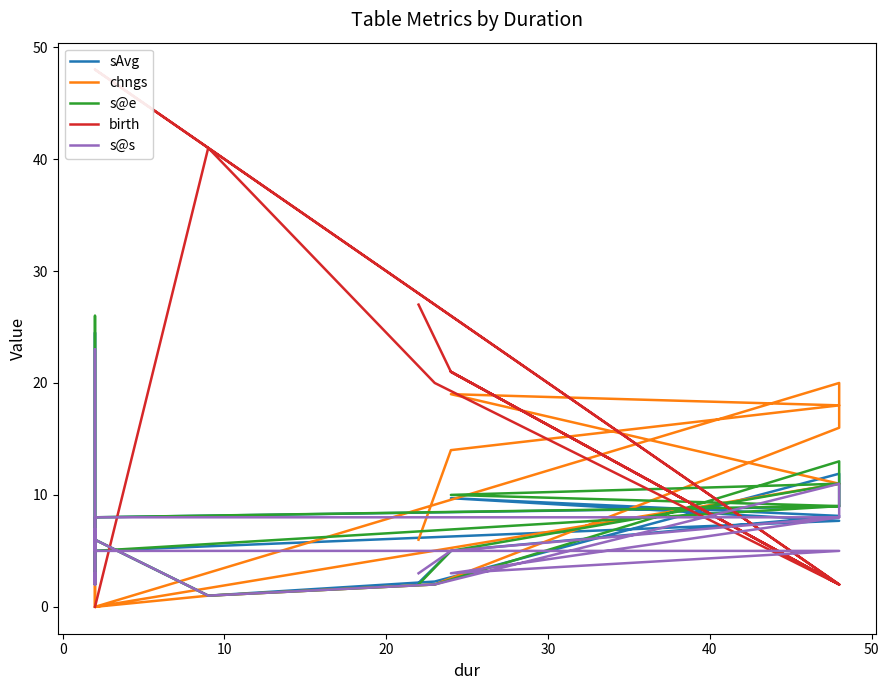

How many lines are shown in the chart?

5